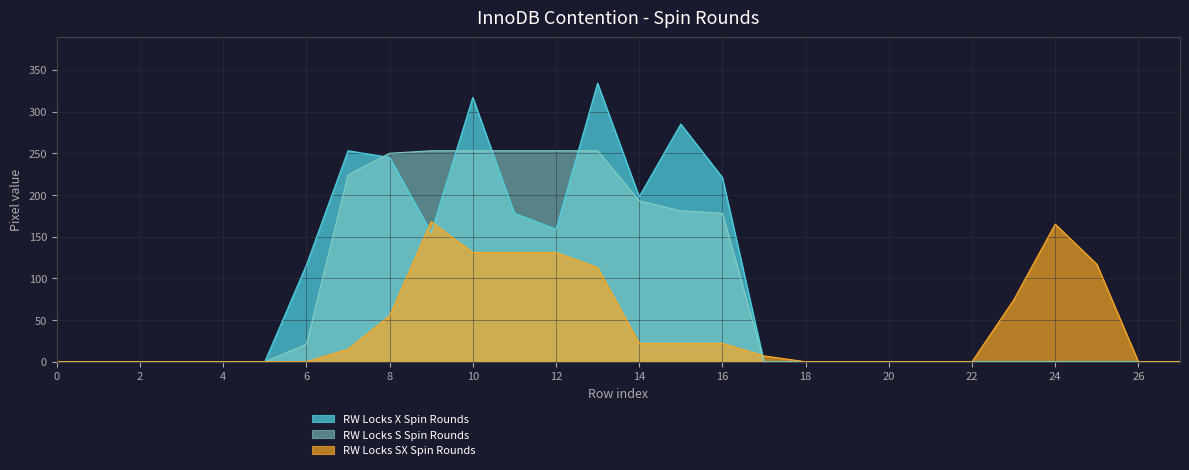

Which has a higher value, 7 or 27?

7